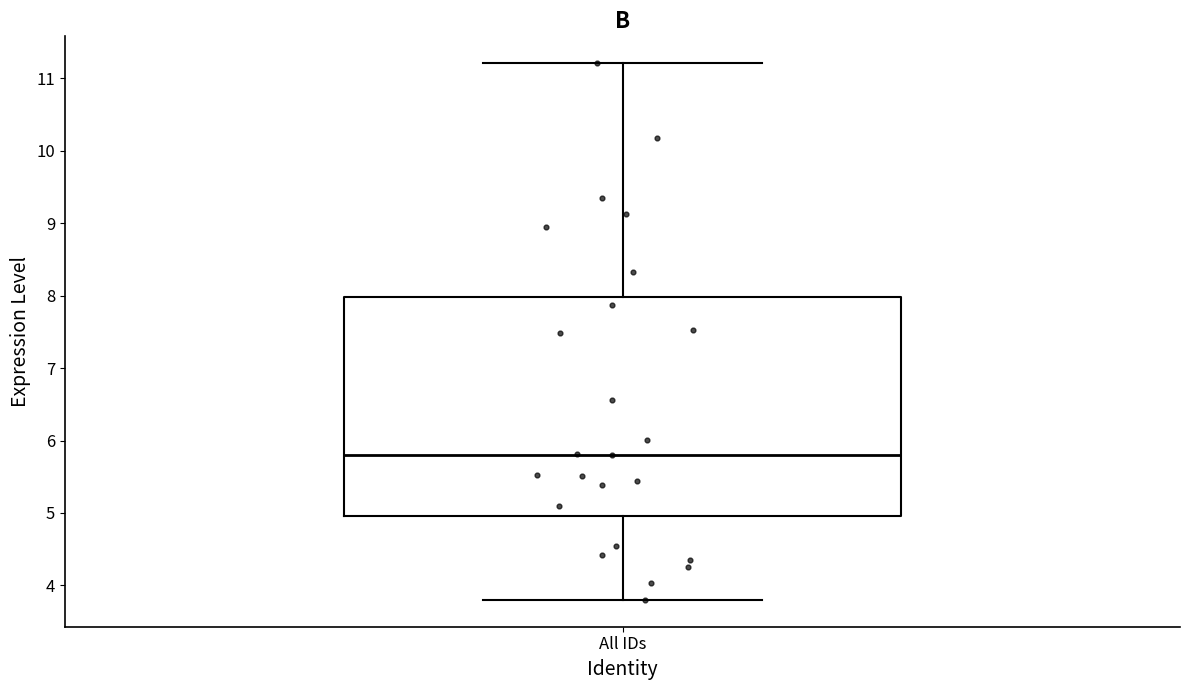

Read this box plot against the y-axis: the position of the median line, the range covered by the box, and the ends of both whiskers. The values are not printed on the chart, so give them approximately, as read against the axis.

median 5.8, box 5.0 to 8.0, whiskers 3.8 to 11.2